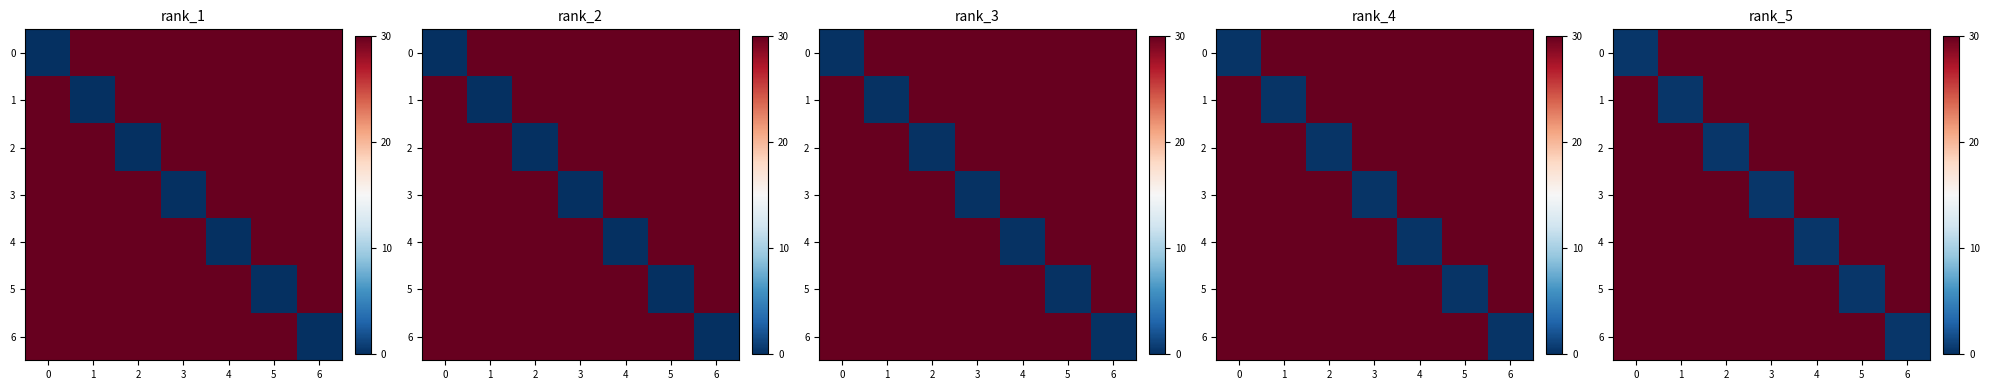

Between 4 and 6, which series saw the biggest shift?

row_4